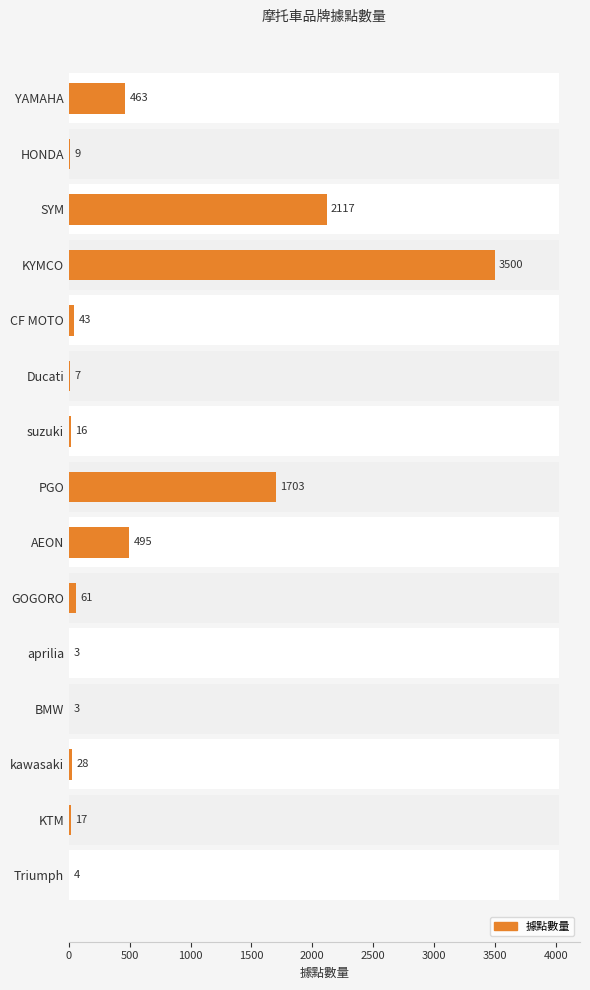

Reading left to right, list all the values displayed in this chart.

463	9	2117	3500	43	7	16	1703	495	61	3	3	28	17	4